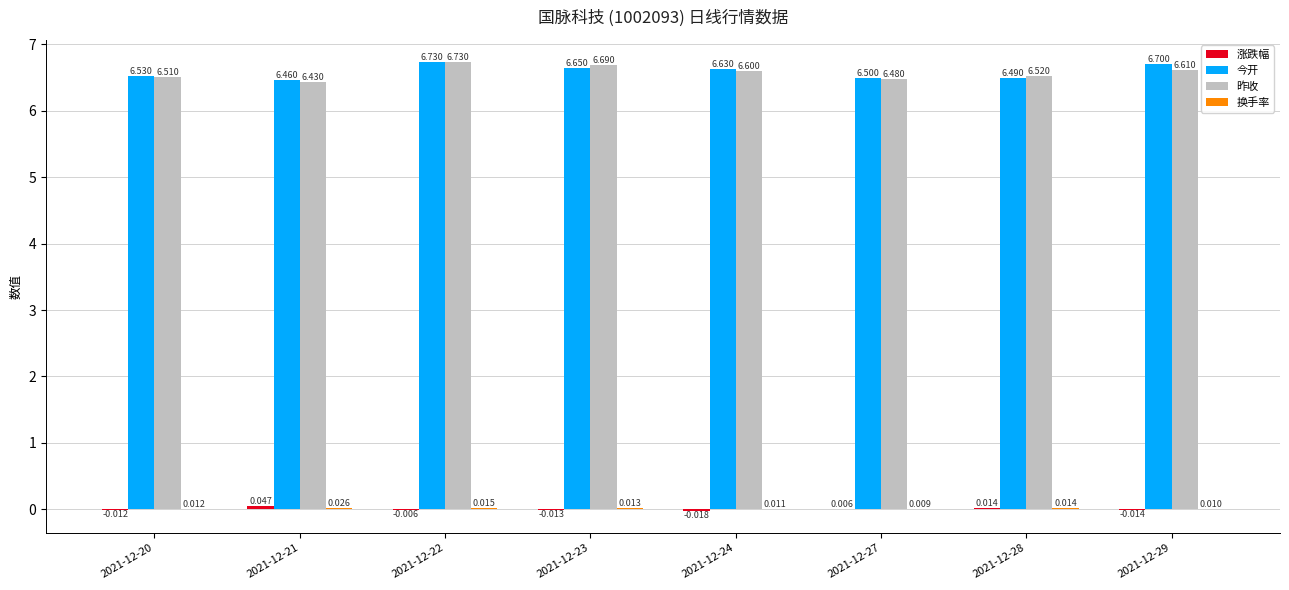

Which series has the largest total across all categories?

今开